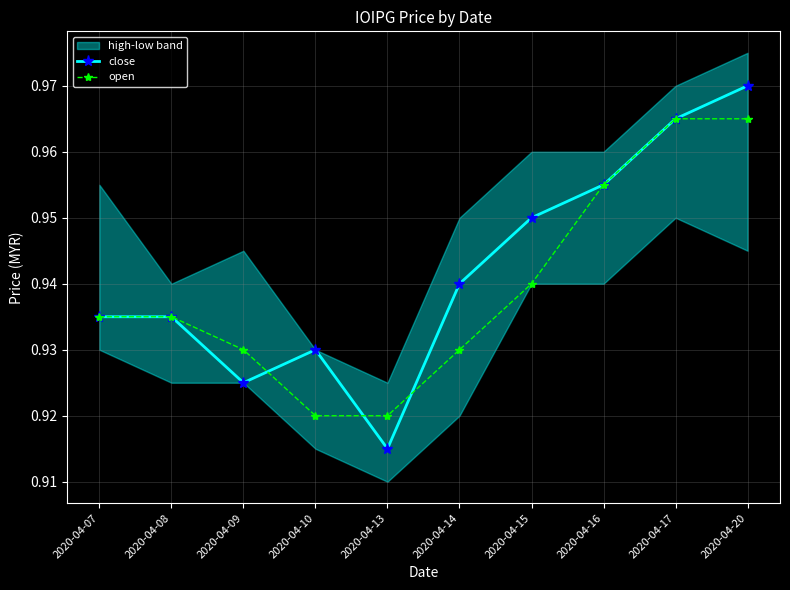

The value of close at 2020-04-08 is 0.9. True or false?

True